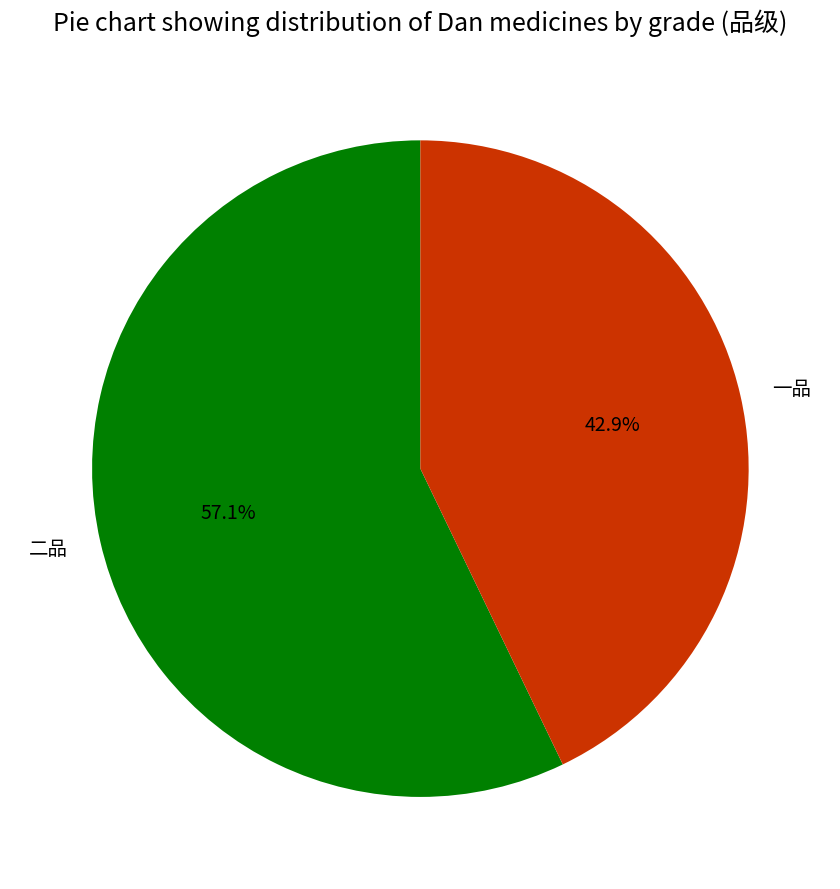

Do 二品 and 一品 together represent more than half of the pie?

Yes